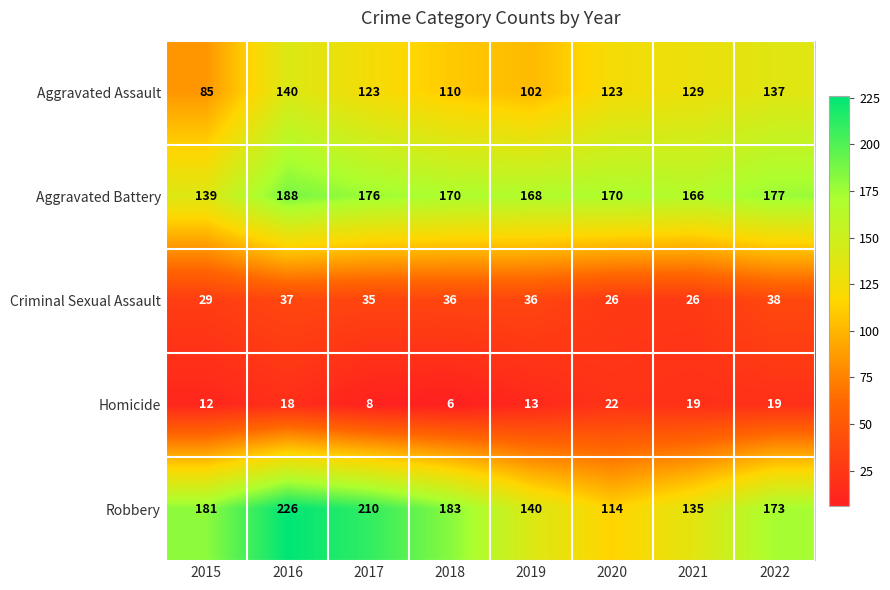

Is it true that Robbery equals 54 at 2020?

False